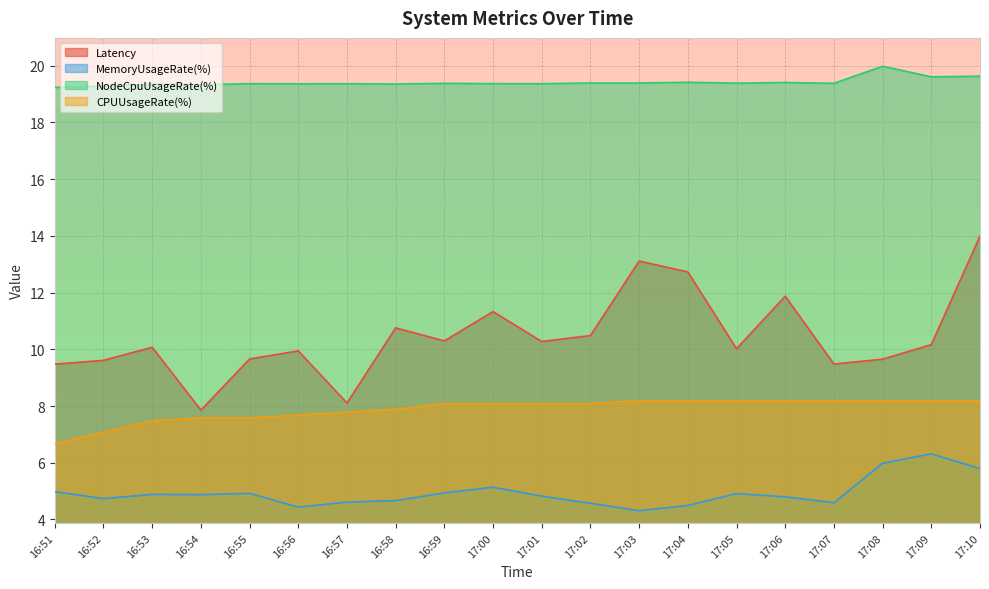

What is the difference between the maximum and minimum values in the MemoryUsageRate(%) series?

2.0